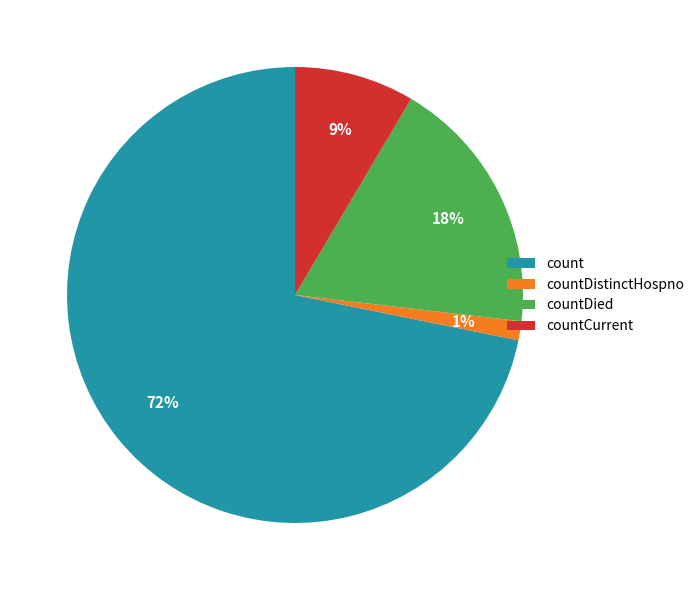

Is the sum of count and countDistinctHospno greater than half?

Yes